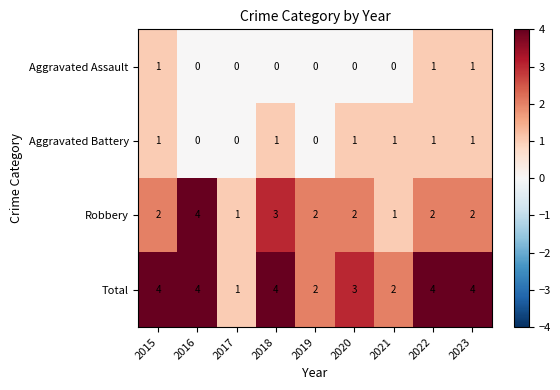

Which series changed the most between 2016 and 2022?

Robbery